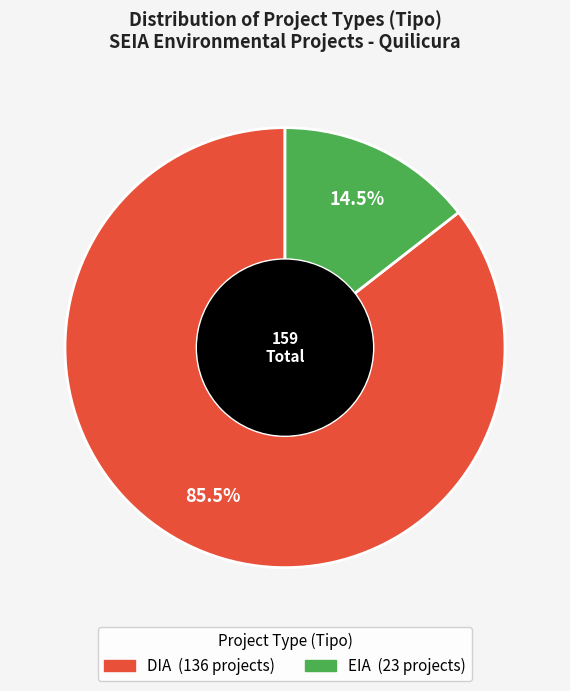

Which slice is the largest?

DIA